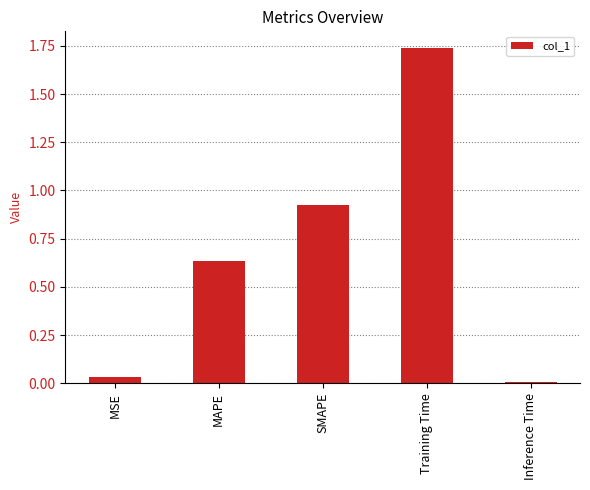

What is the label of the 1st bar from the right?

Inference Time